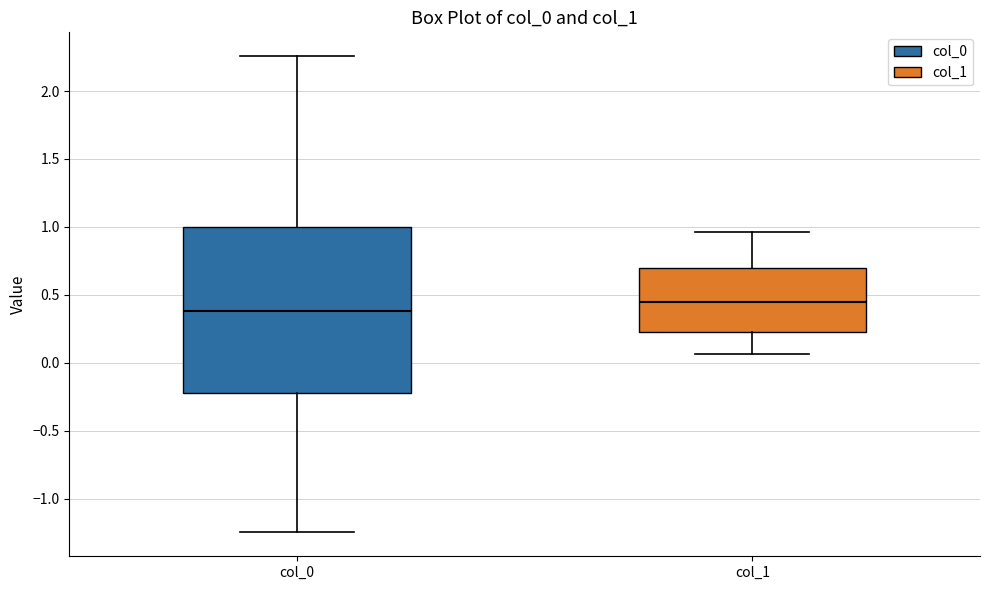

Where does the upper whisker of the box for col_1 end on the y-axis? The values are not printed on the chart, so give them approximately, as read against the axis.

0.95